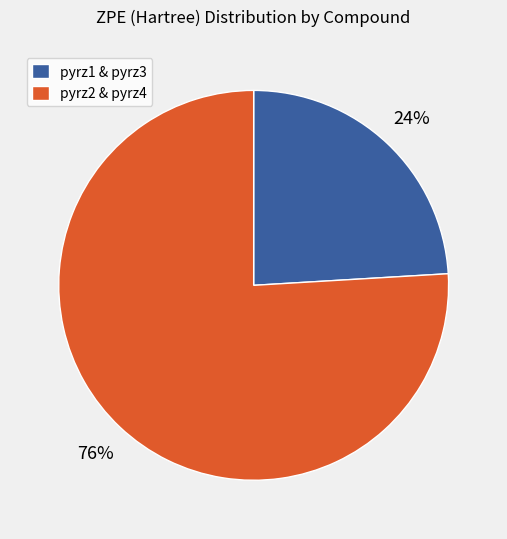

How many slices are in this pie chart?

2